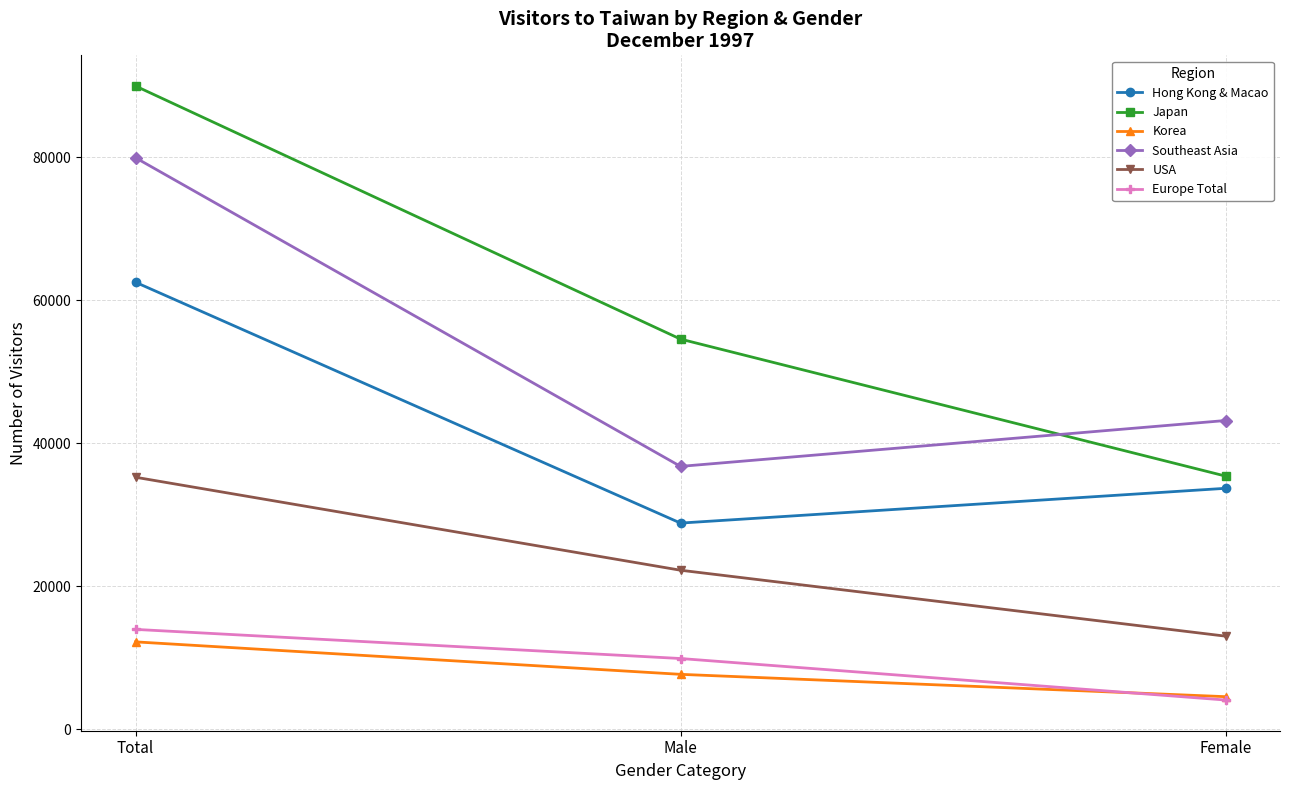

What is the difference between the highest and lowest values at Female?

39088